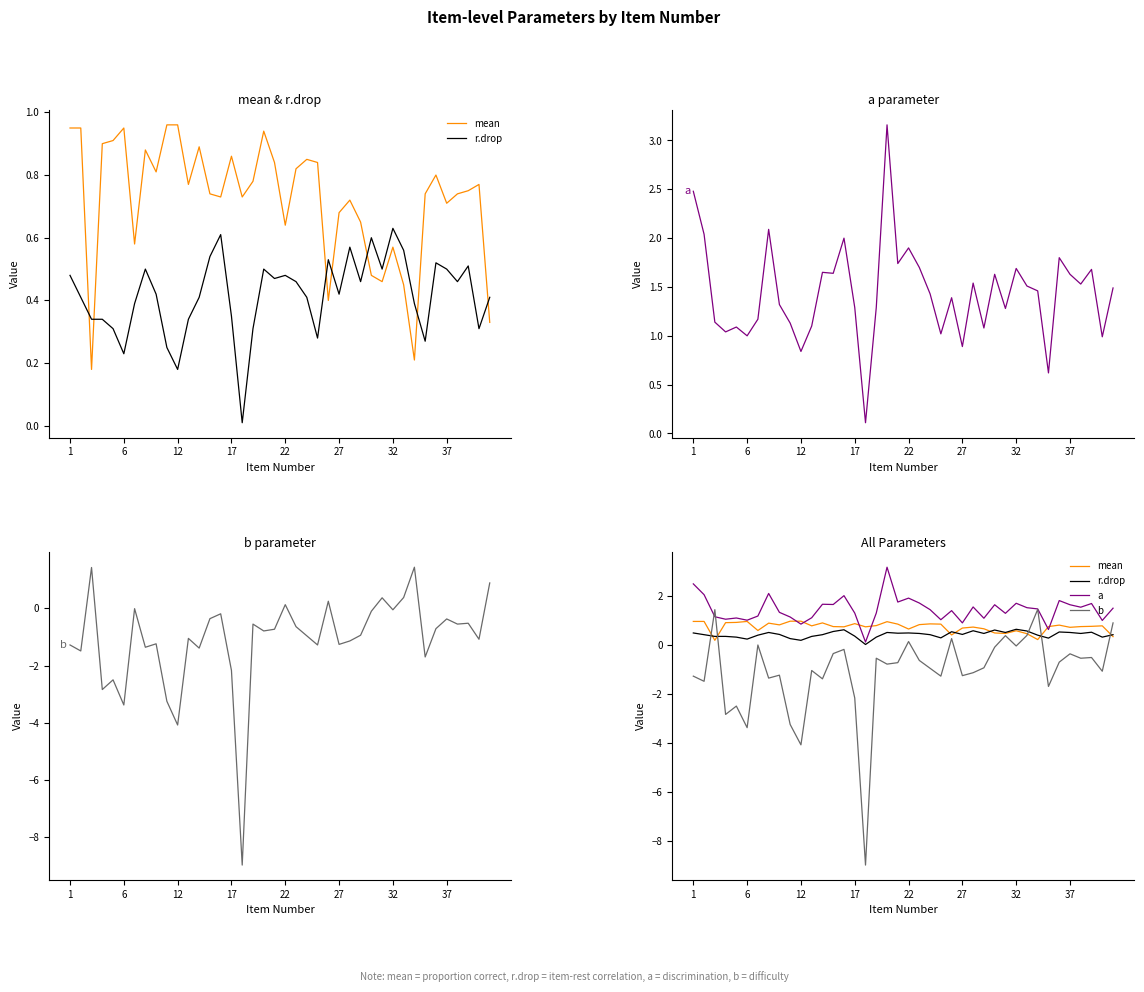

True or false: r.drop and a intersect in this chart.

False